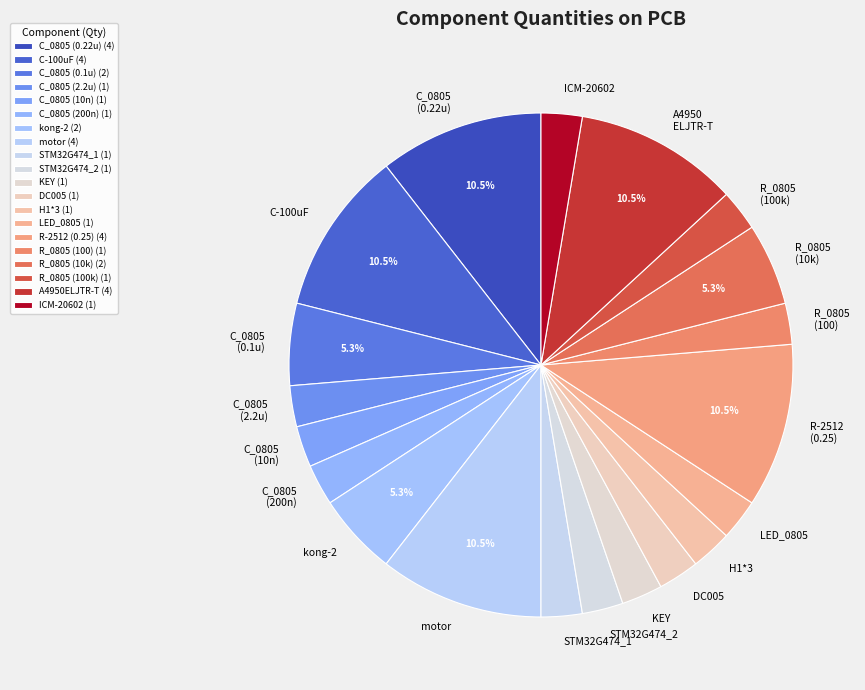

Count the number of slices in the pie.

20